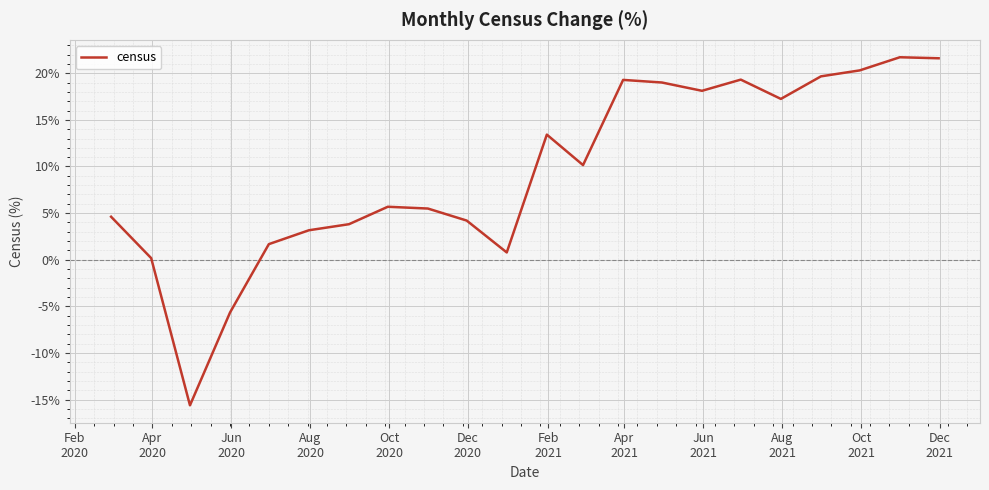

What is the maximum value shown in the chart?

21.7